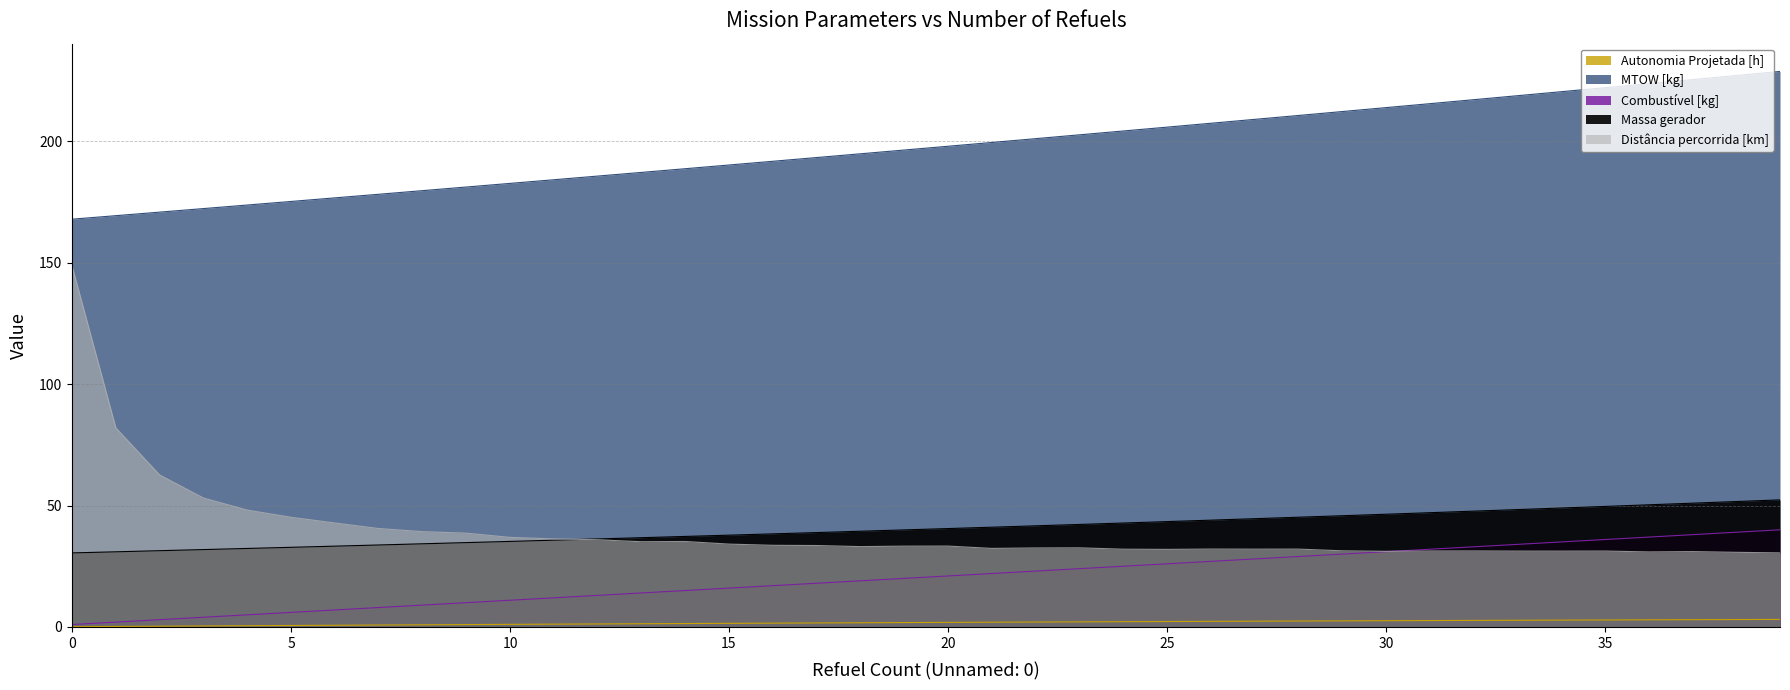

What is the value of the Massa gerador point at the 5th from the left?

32.3